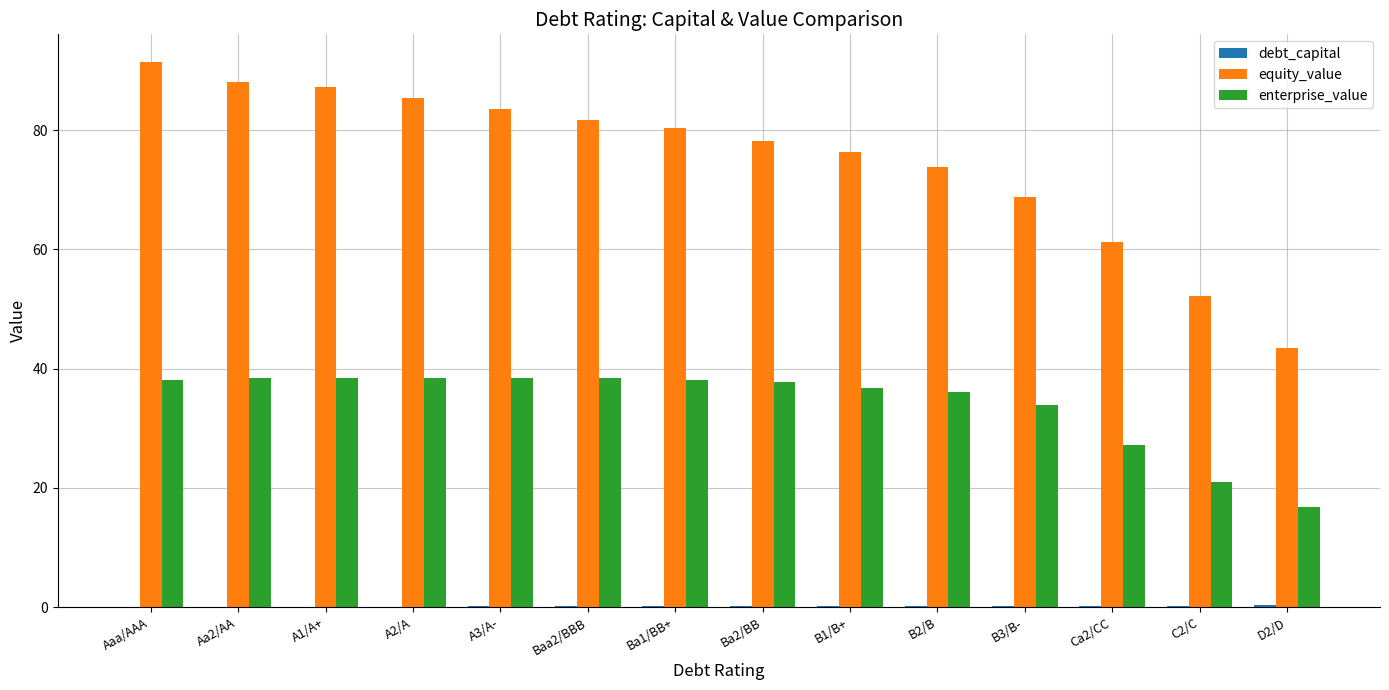

What is the sum of all equity_value values?

1052.4